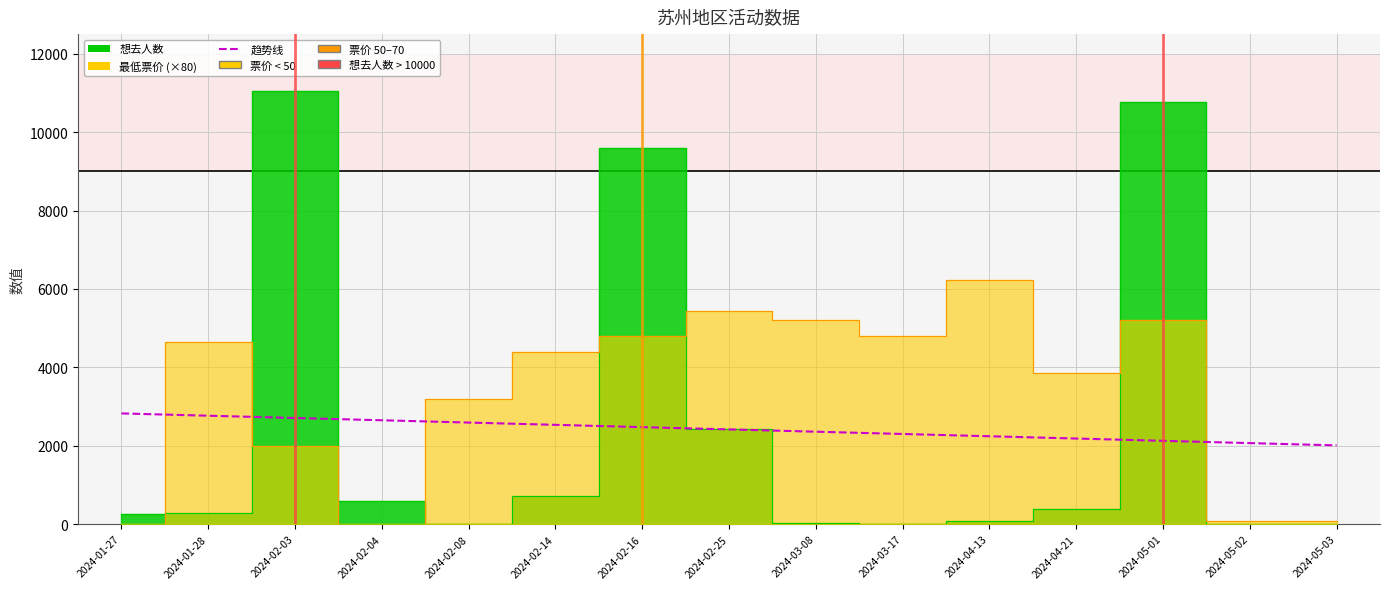

How many lines are shown in the chart?

1